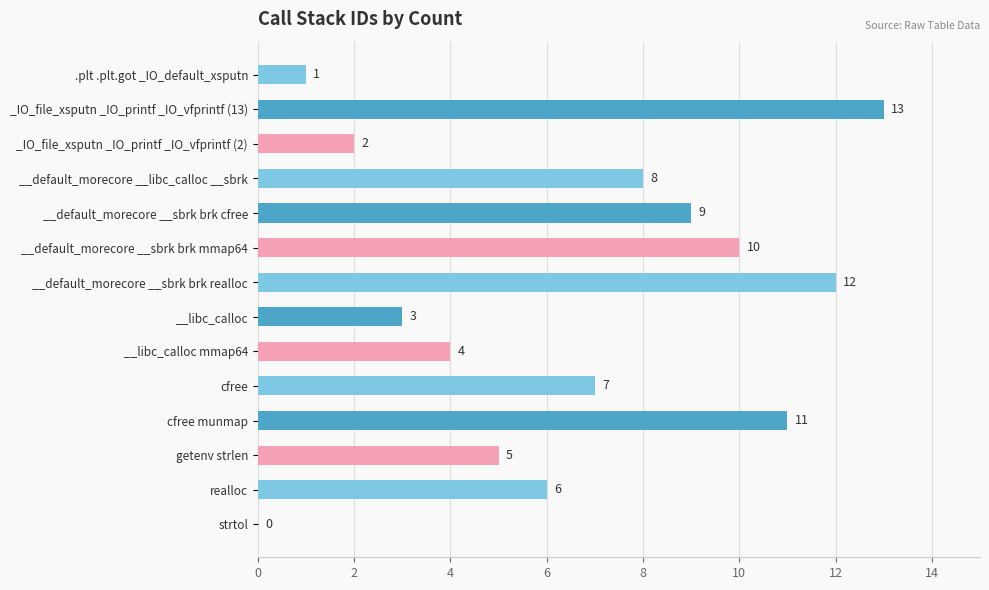

What is the sum of all values?

91